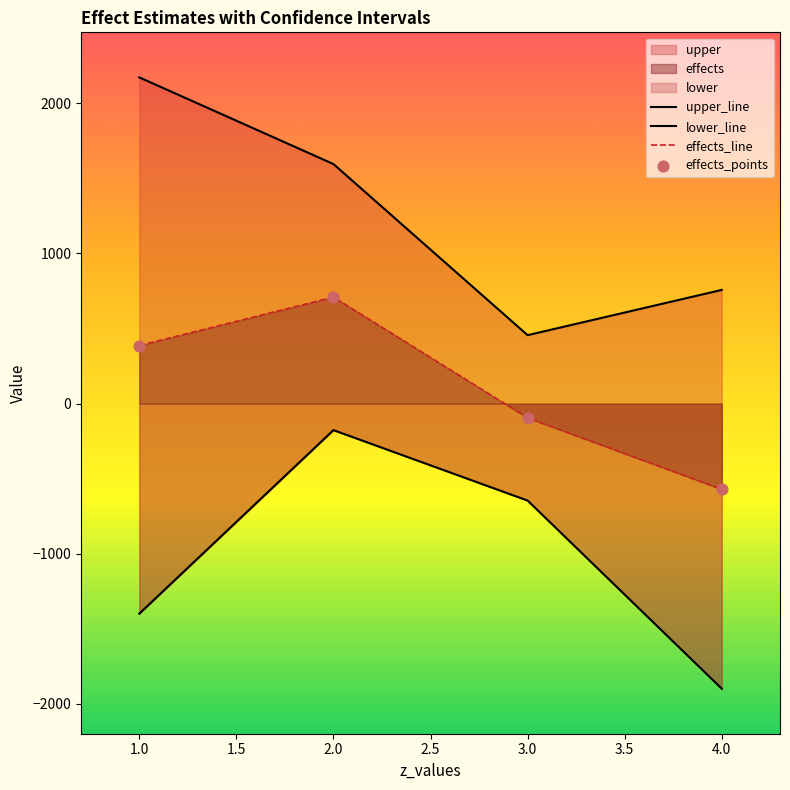

In effects_line, how many points are higher than both neighbors (excluding endpoints)?

1